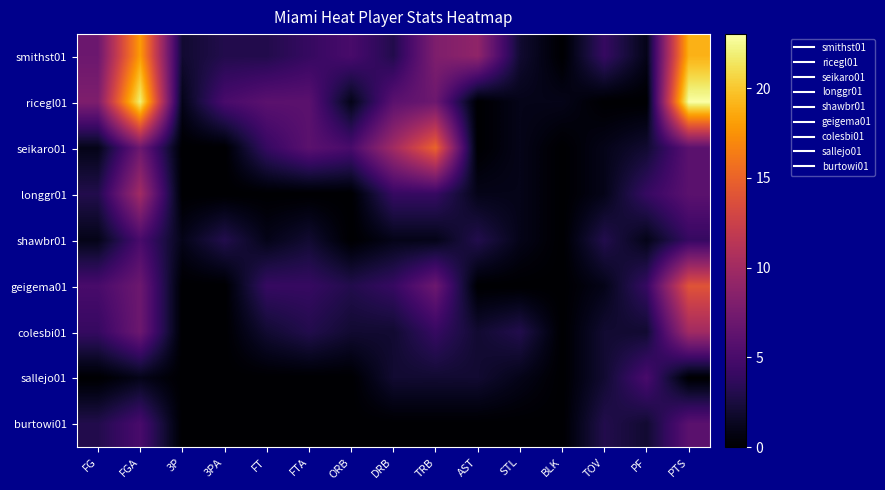

At FGA, list the series in order from largest to smallest.

ricegl01, smithst01, longgr01, seikaro01, geigema01, colesbi01, shawbr01, burtowi01, sallejo01